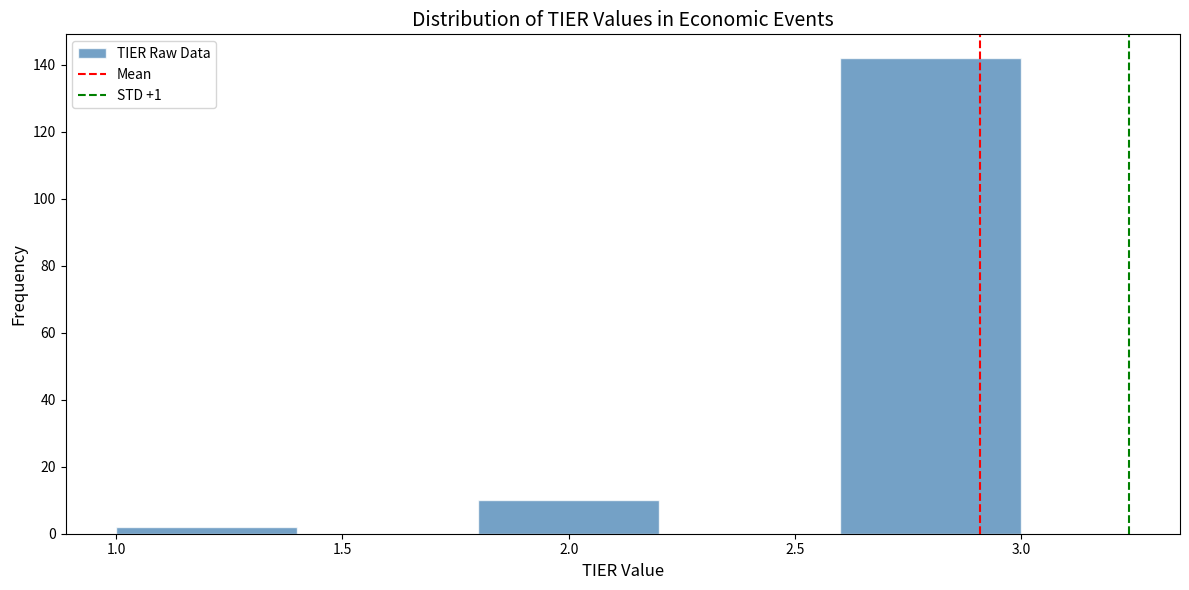

Reading left to right, list every bar in this chart as the range it spans on the x-axis followed by its height. The values are not printed on the chart, so give them approximately, as read against the axis.

1.0 to 1.4: 2
1.4 to 1.8: 0
1.8 to 2.2: 10
2.2 to 2.6: 0
2.6 to 3.0: 142